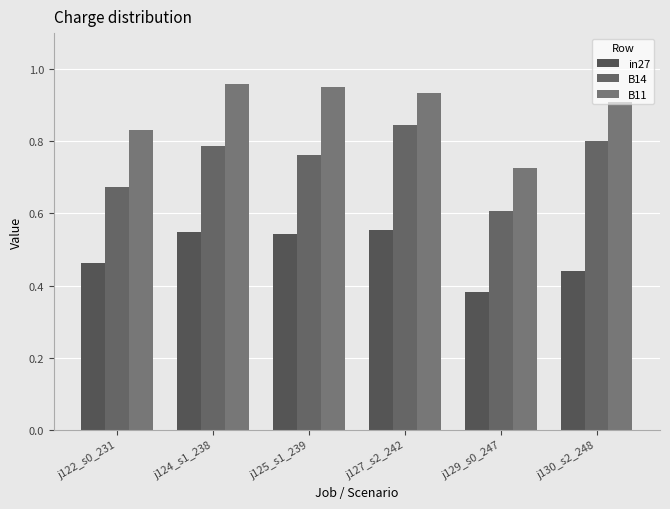

How many series are shown in this chart?

3